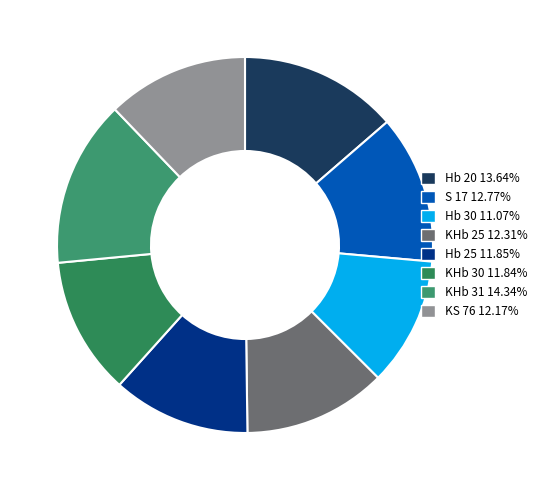

Does any single category account for the majority?

No